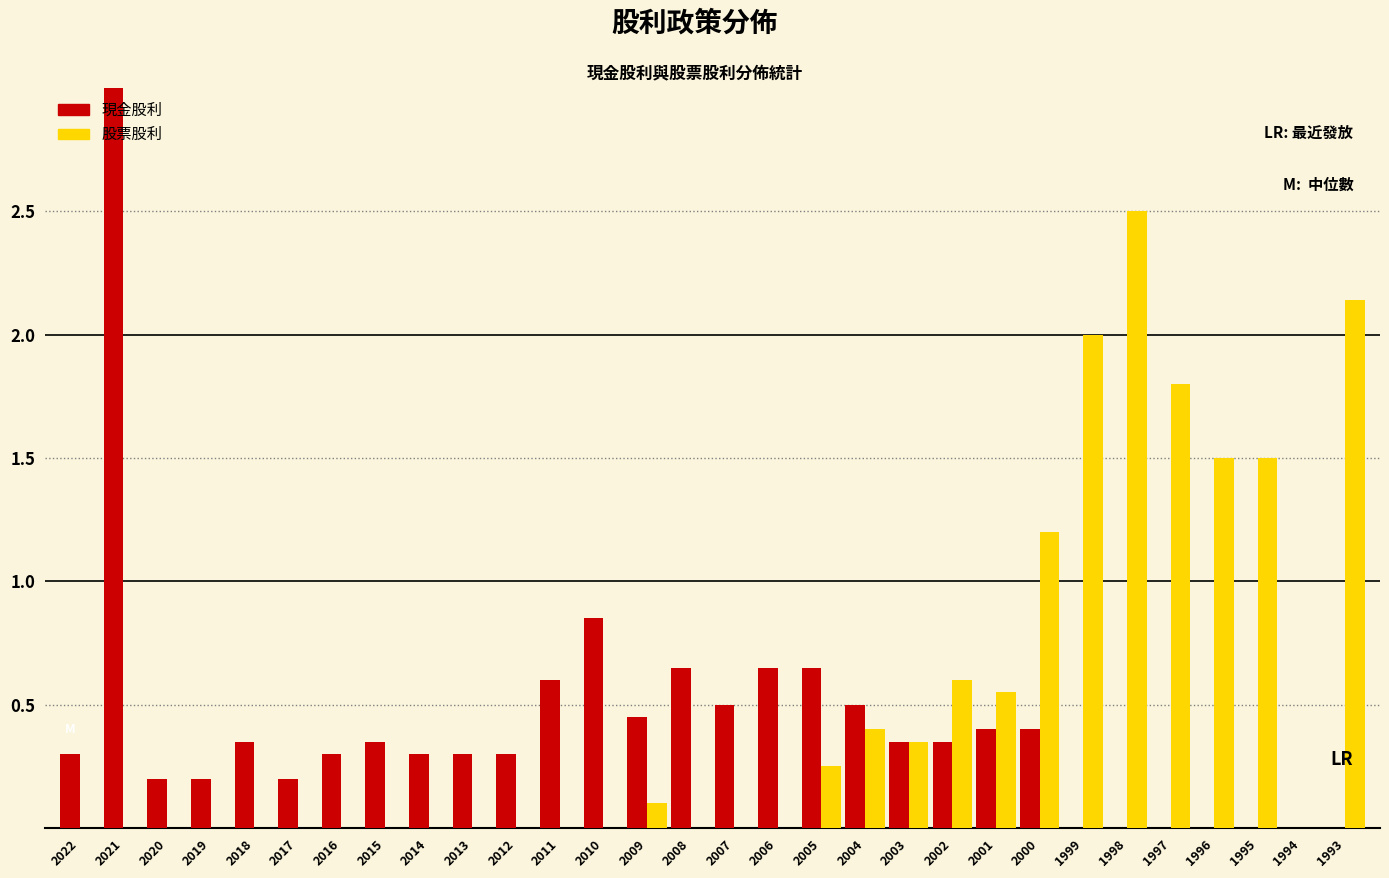

Is it true that 股票股利 equals 1.2 at 2000?

True